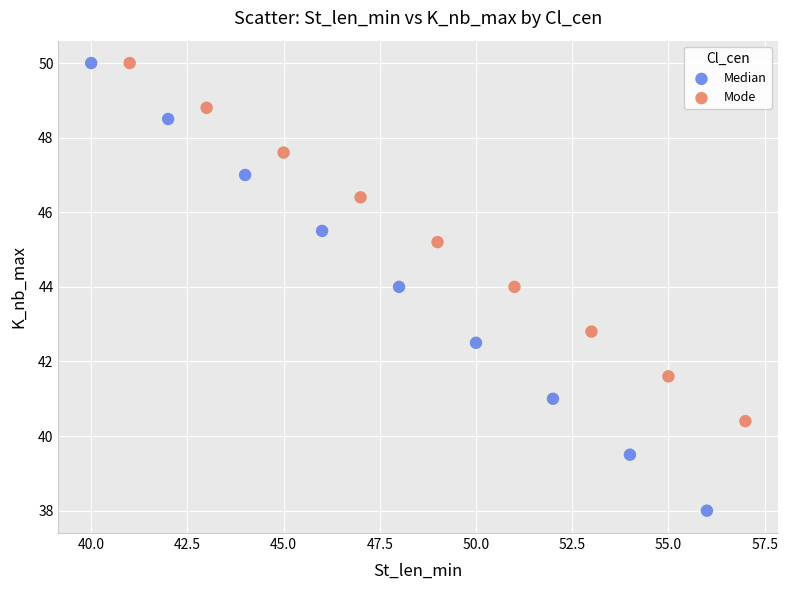

Which series has the largest Y range (max minus min)?

Median